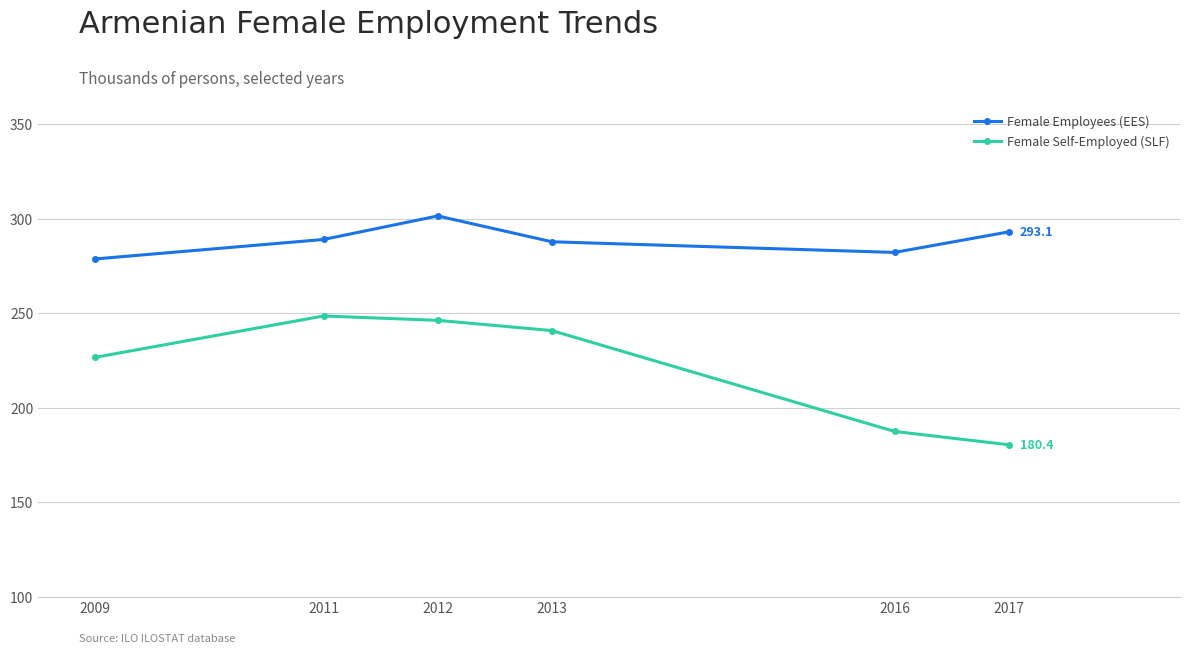

What is the difference between the Female Employees (EES) values at 2017 and 2016?

10.9